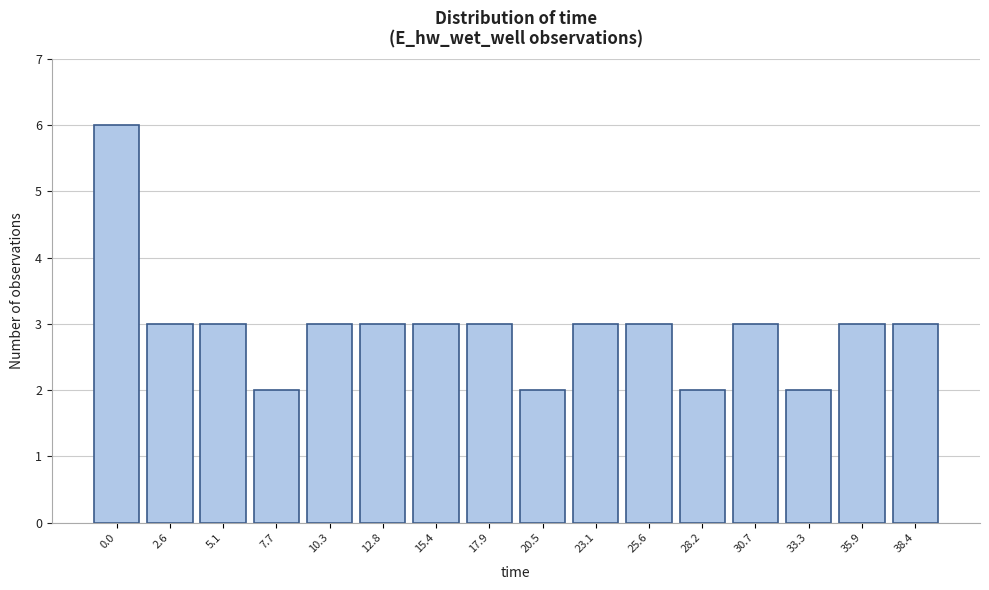

Reading left to right, list all the values displayed in this chart.

6	3	3	2	3	3	3	3	2	3	3	2	3	2	3	3